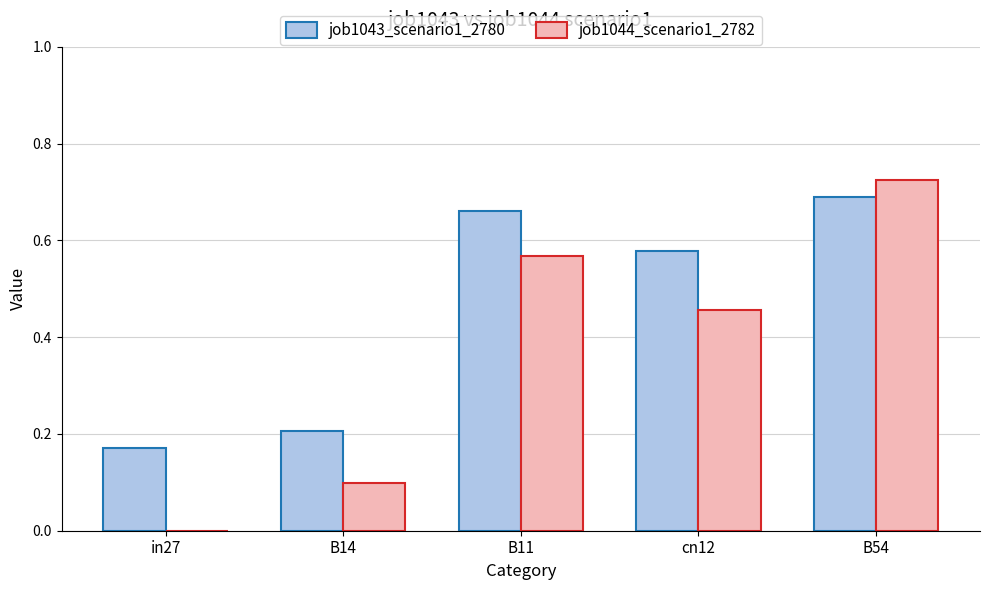

What are all the series names shown in the legend?

job1043_scenario1_2780, job1044_scenario1_2782